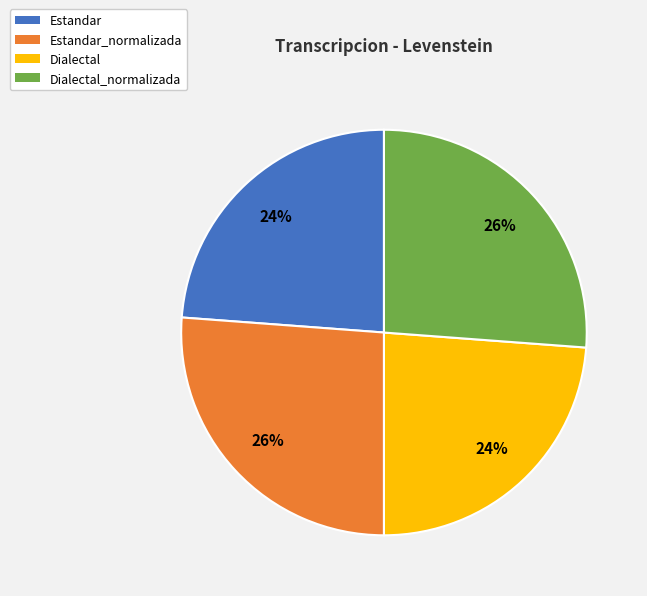

Is there a majority slice in this chart?

No